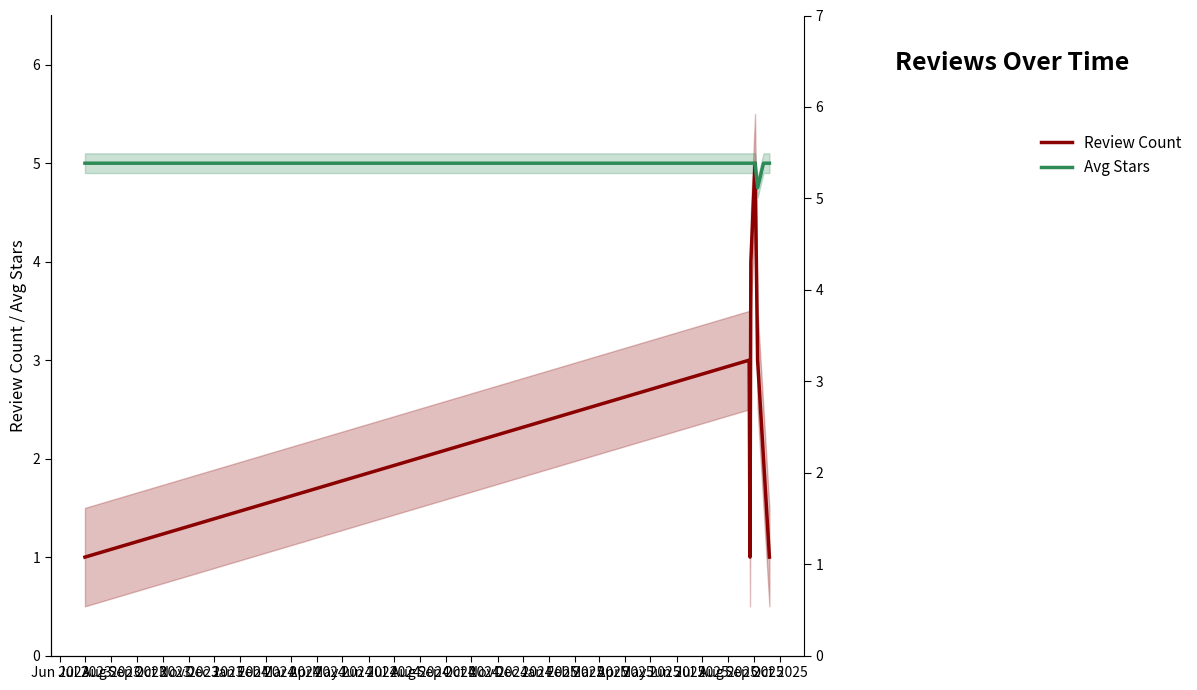

At how many categories does at least one series exceed 4?

8